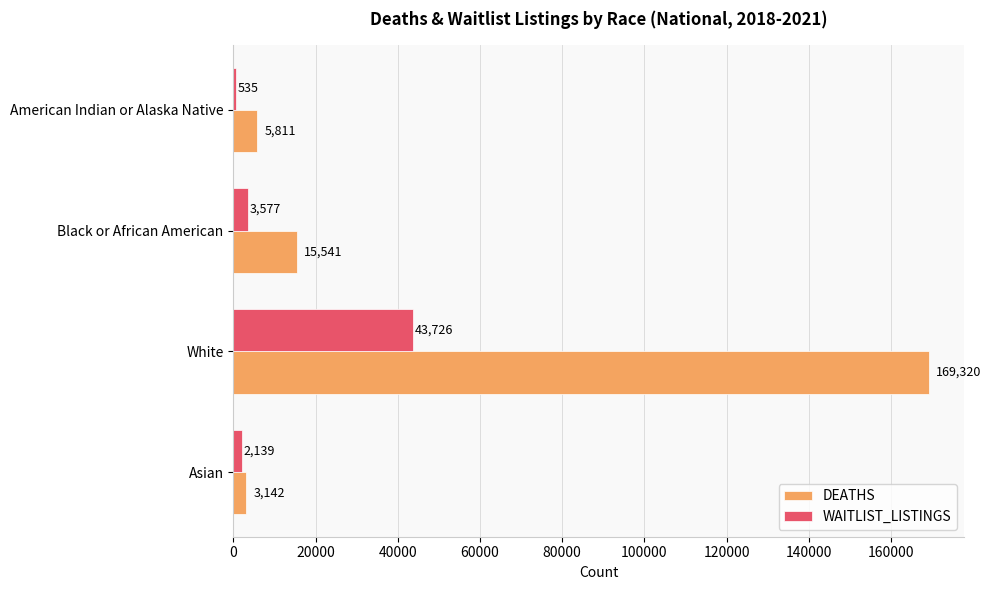

Which series has the widest spread of values?

DEATHS